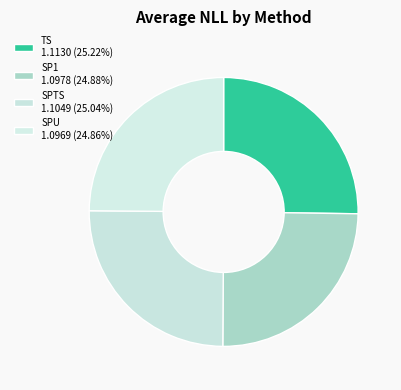

Count the number of slices in the pie.

4